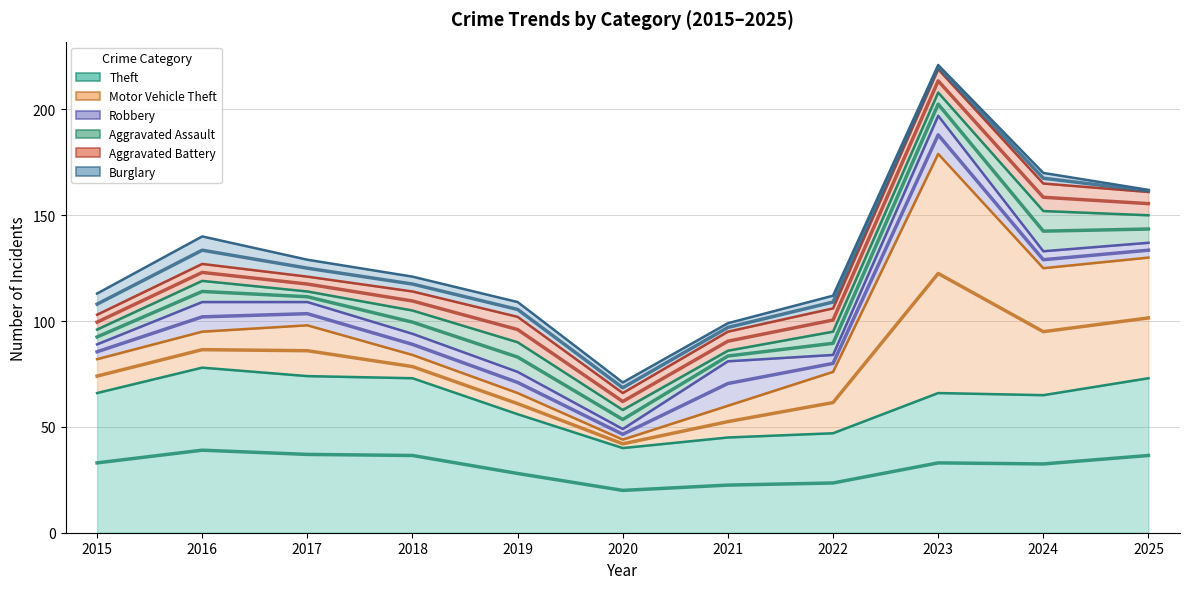

List the labels in order of Burglary value, largest first.

2016, 2015, 2017, 2018, 2019, 2022, 2020, 2024, 2021, 2023, 2025